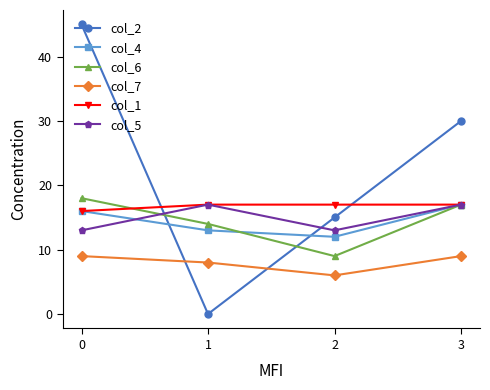

Which series has the widest spread of values?

col_2